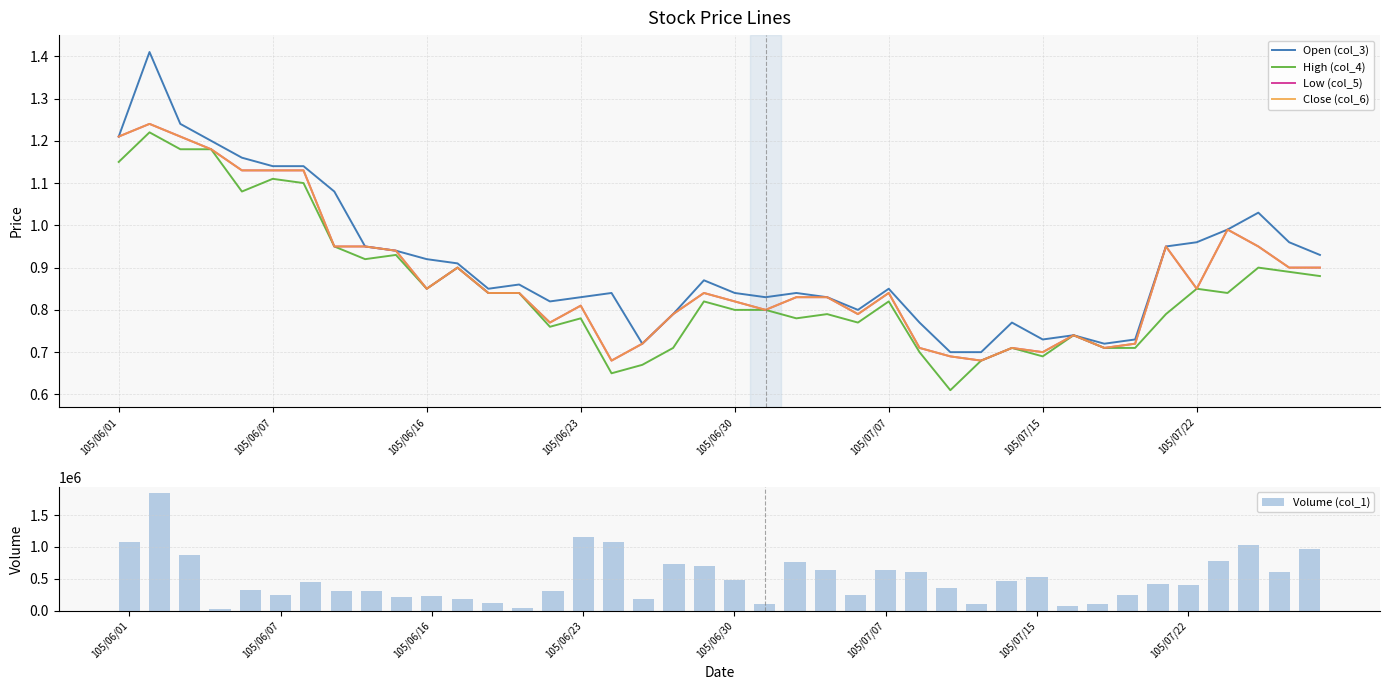

What is the greatest value displayed?

1848000.0